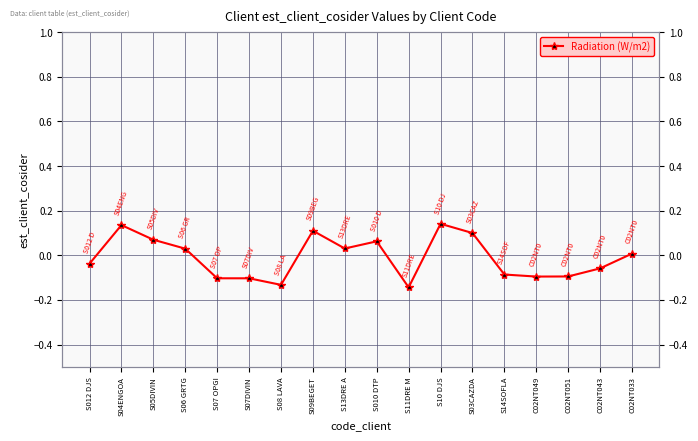

Read the value at S09BEGET.

0.1